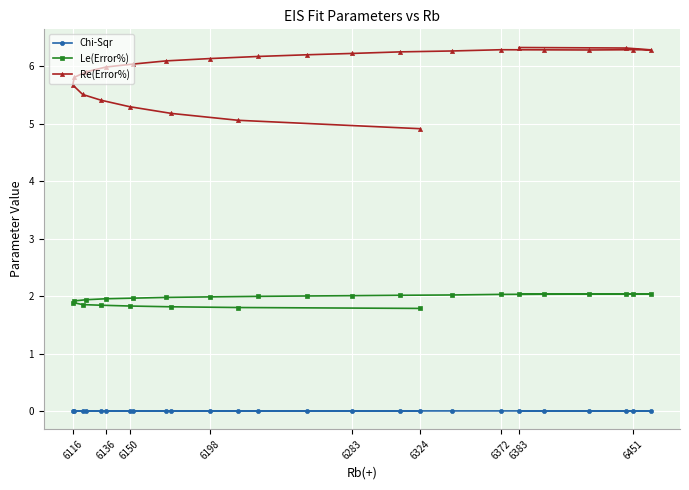

Which series has the largest total across all categories?

Re(Error%)